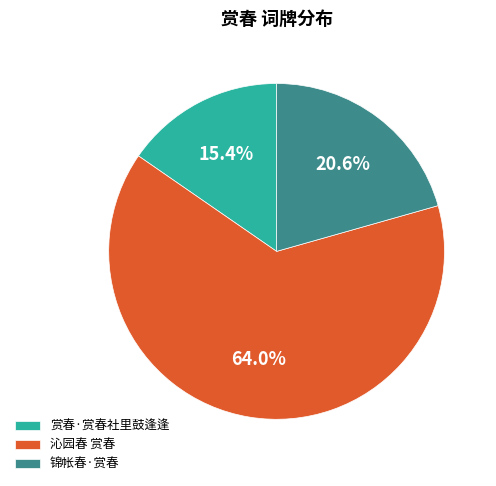

What percentage is the 沁园春 赏春 slice, to the nearest percent?

64%